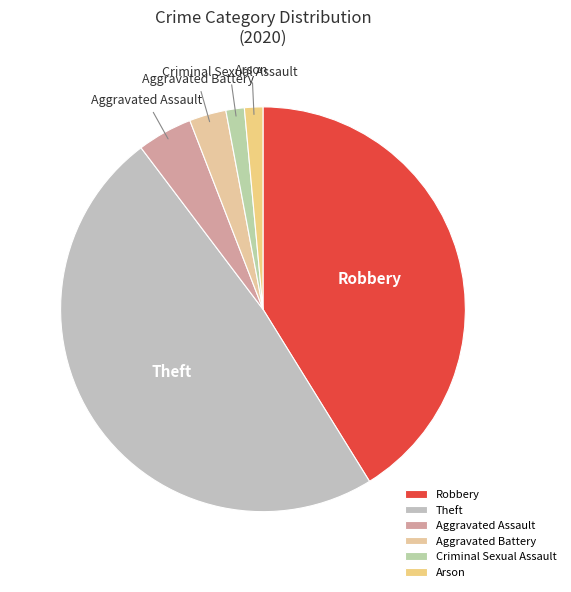

Combined, do Aggravated Battery and Robbery account for over 50%?

No